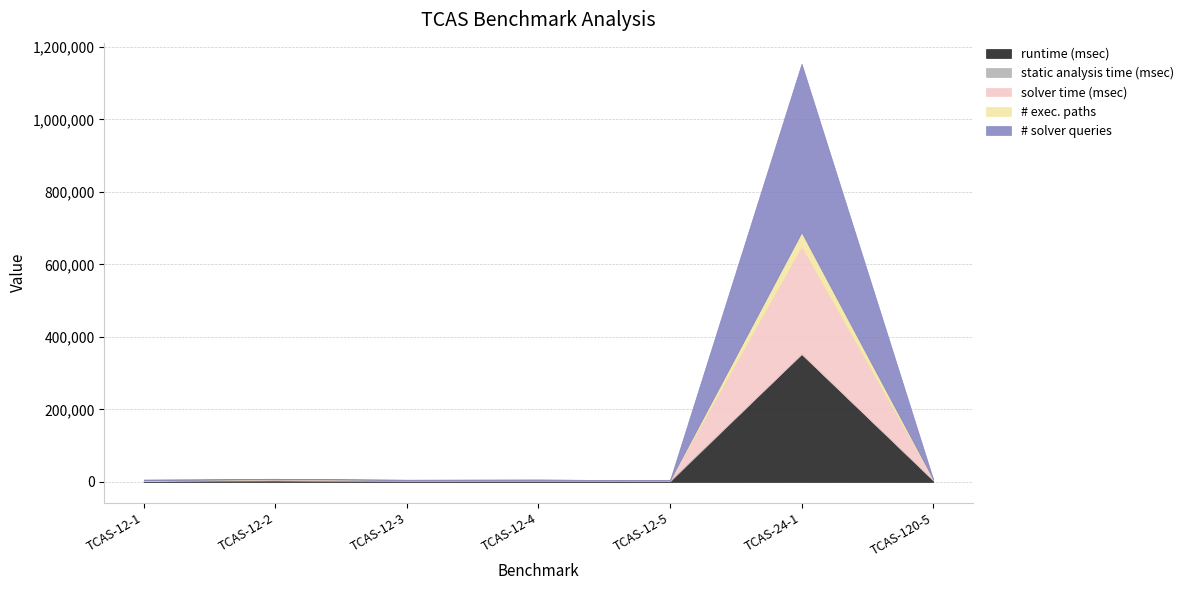

At how many categories does at least one series exceed 88104?

1